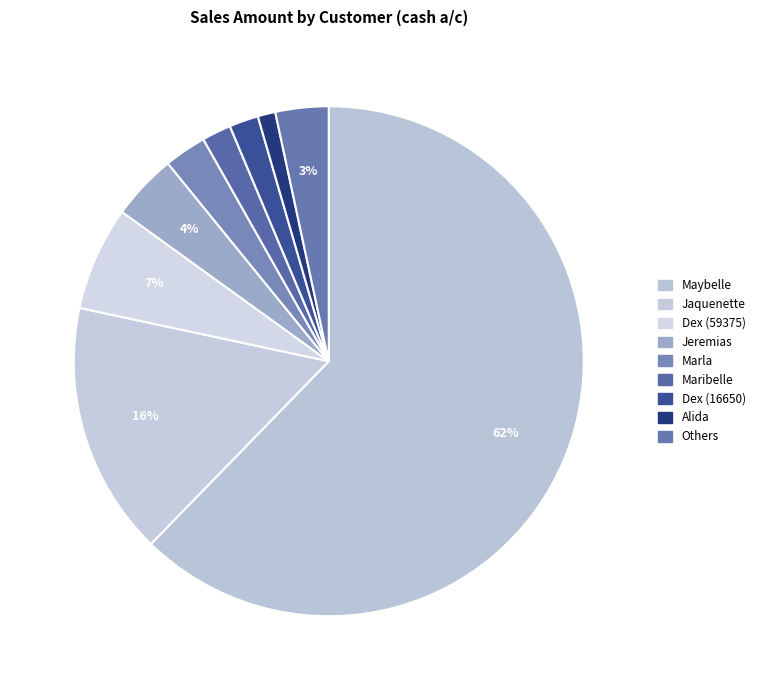

How many slices are in this pie chart?

9